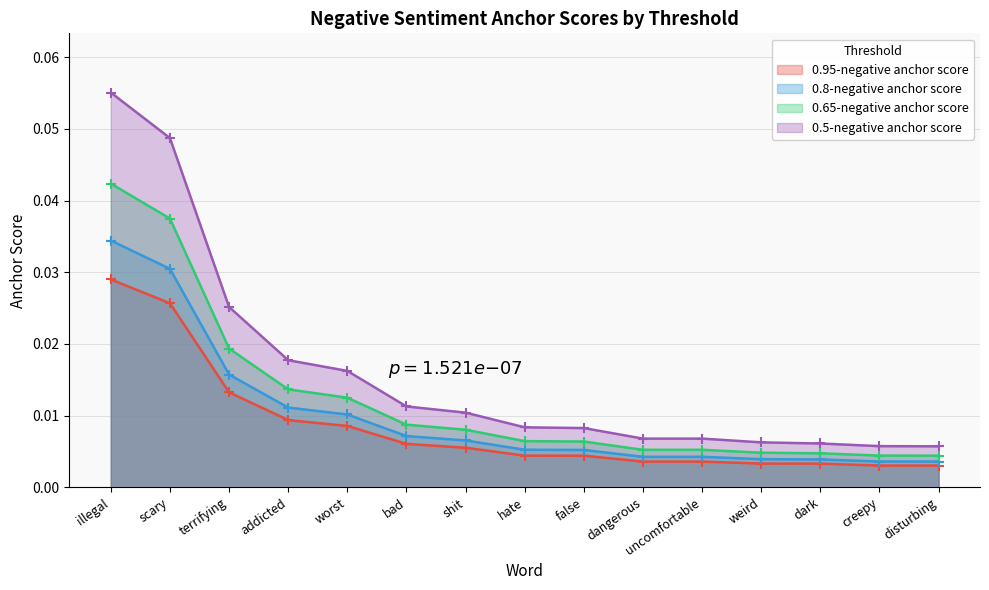

What is the sum of all 0.5-negative anchor score values?

0.2